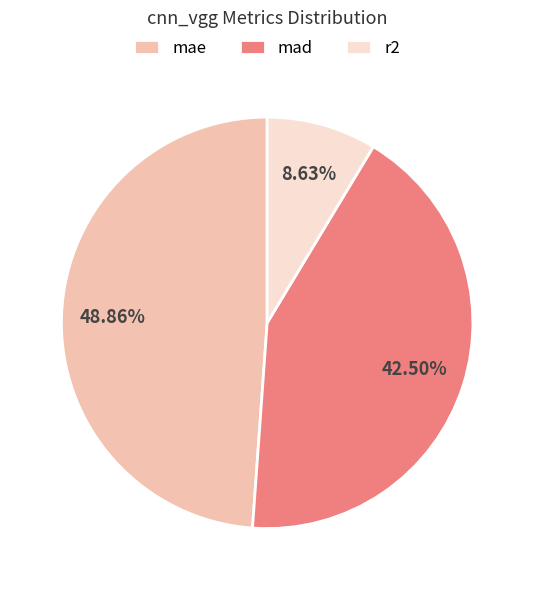

To the nearest percent, what portion does r2 represent?

9%